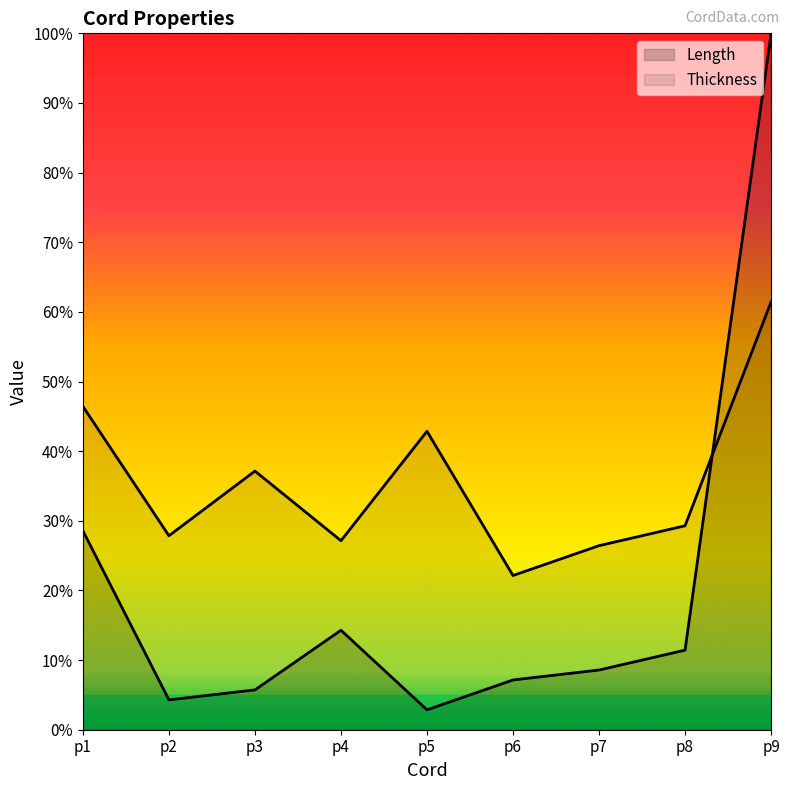

At p7, list the series in order from largest to smallest.

Thickness, Length